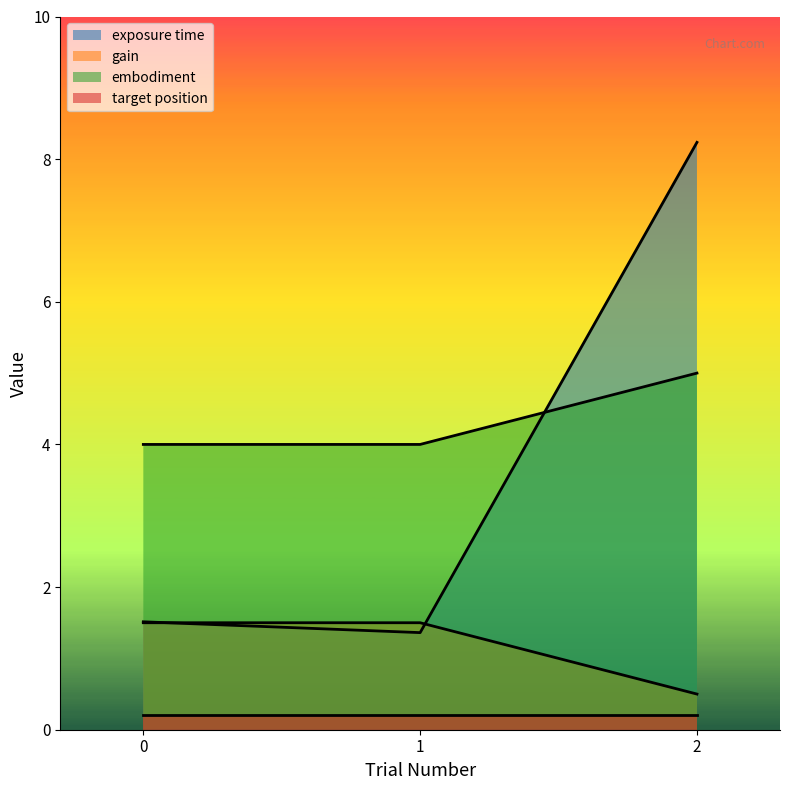

How many lines are shown in the chart?

4